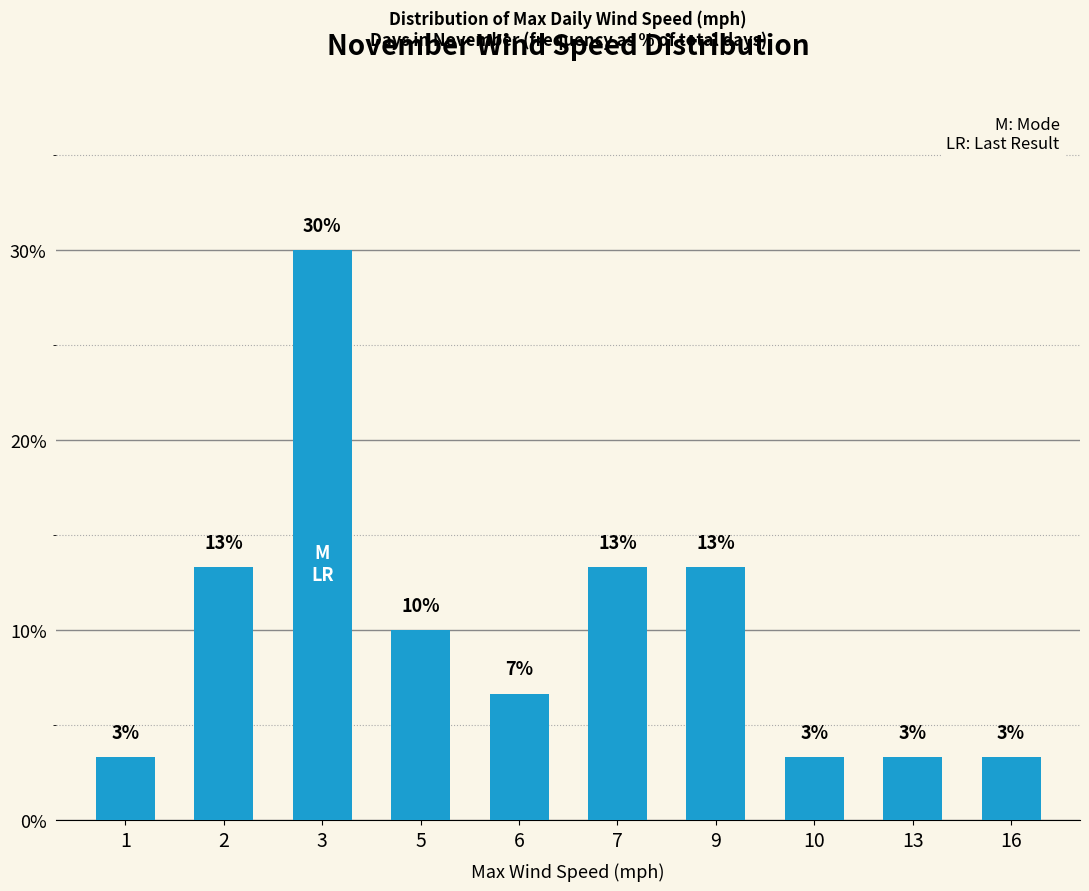

Reading left to right, list all the values displayed in this chart.

0.0	0.1	0.3	0.1	0.1	0.1	0.1	0.0	0.0	0.0